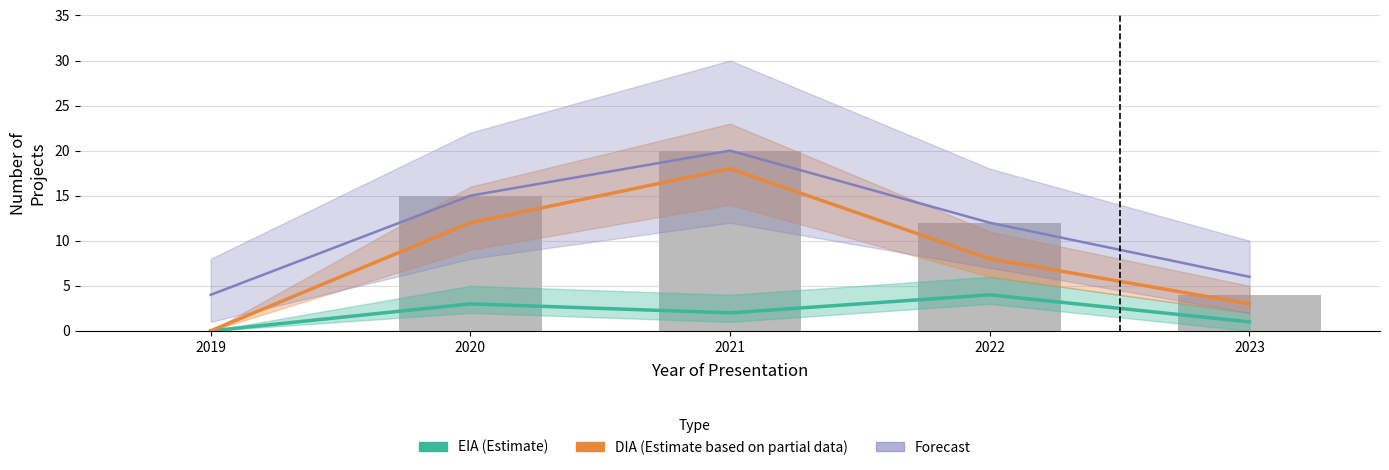

Which has a higher value, 2023 or 2021?

2021